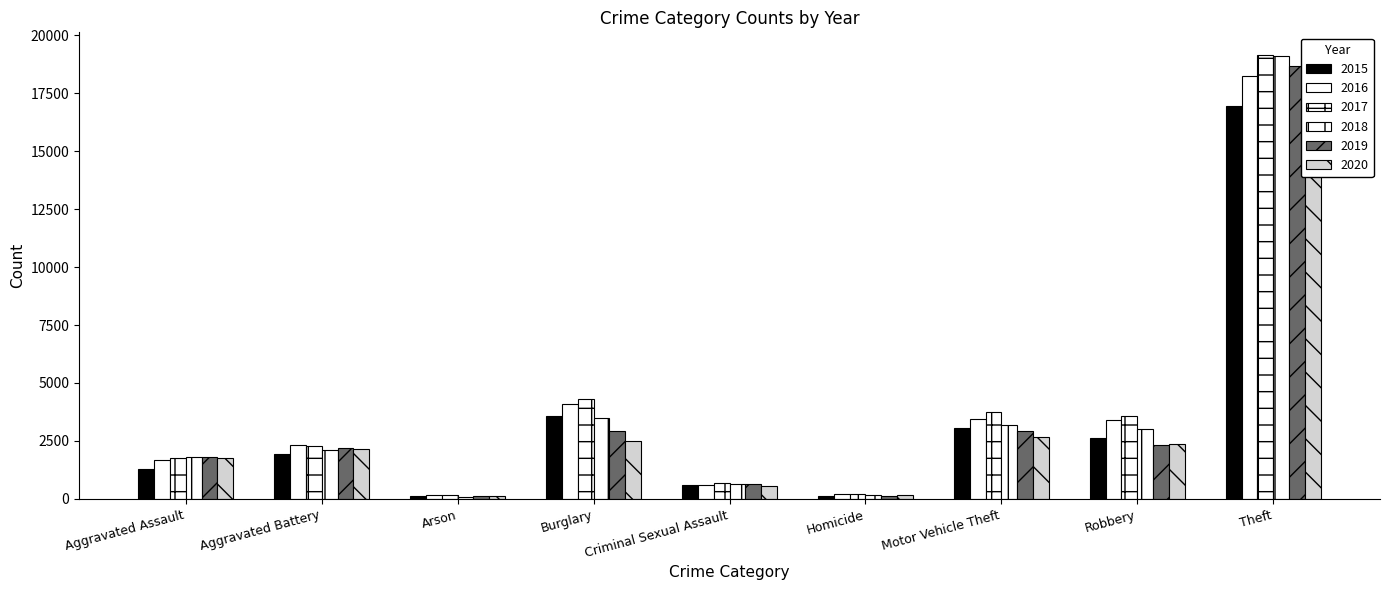

Rank the series by their maximum value, from lowest to highest.

2020, 2015, 2016, 2019, 2018, 2017